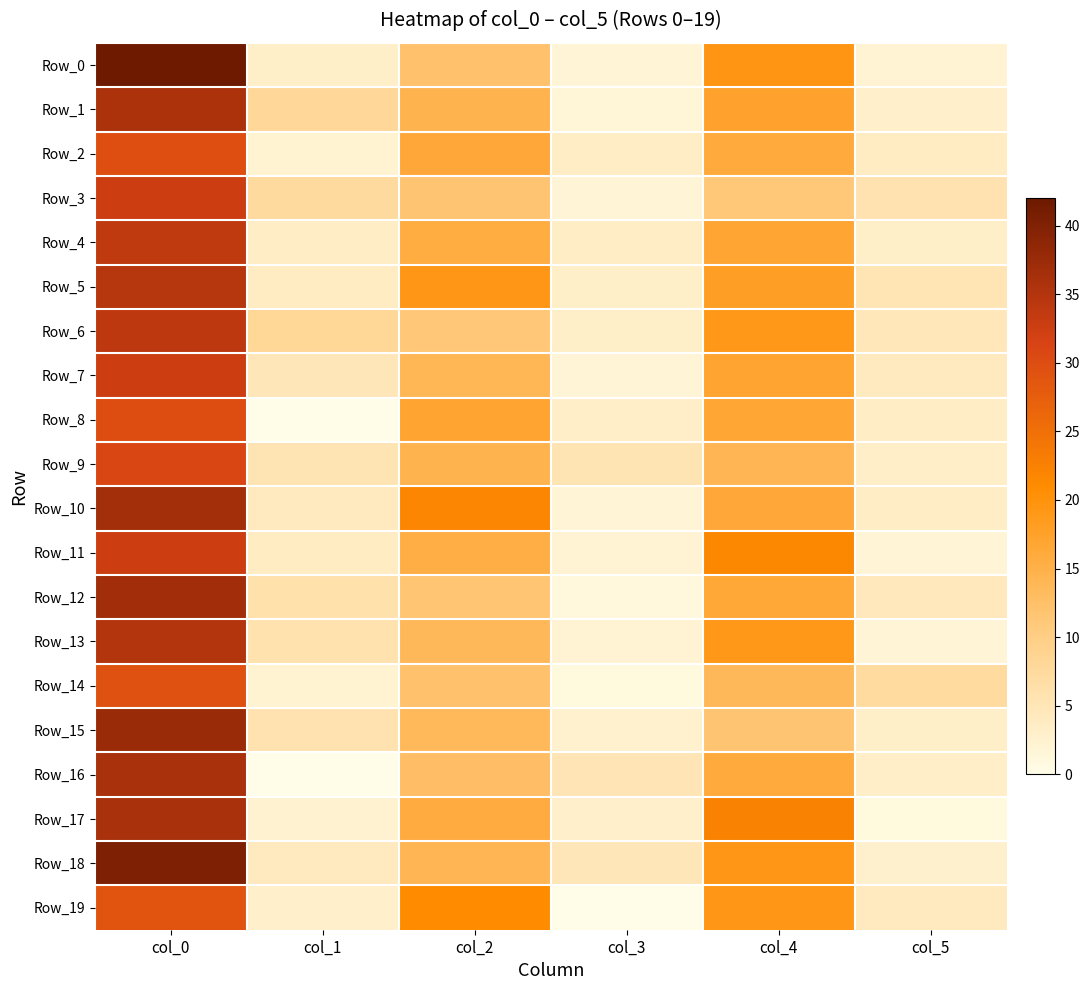

Between col_3 and col_4, which is larger?

col_4